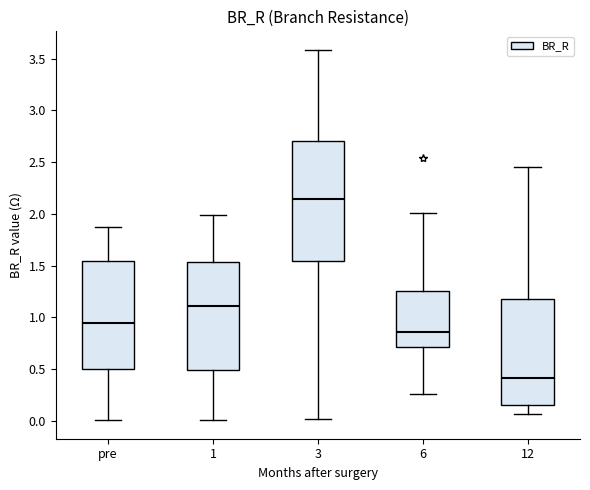

Comparing the boxes themselves (not the whiskers), which one is the tallest?

3